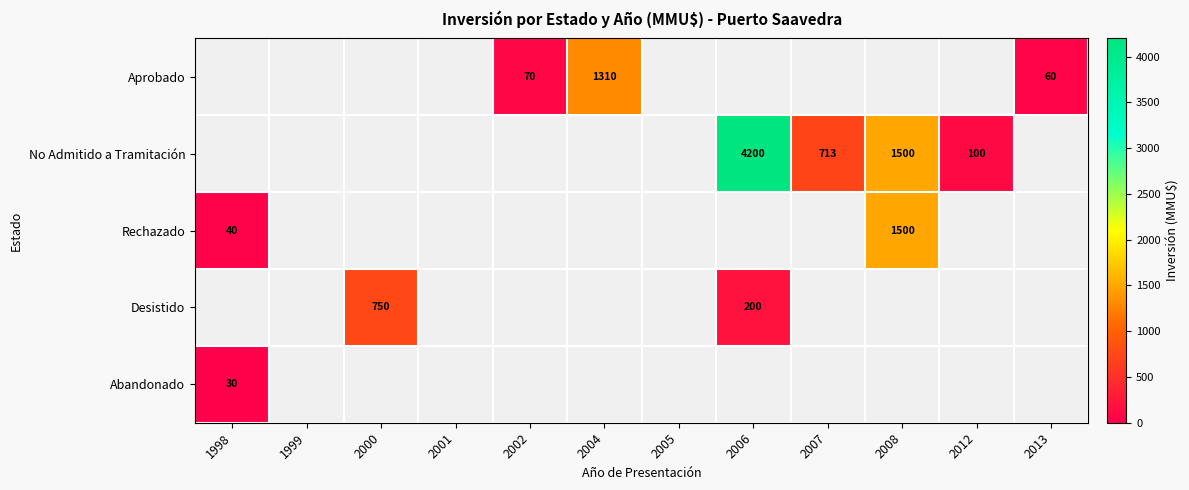

The value of Aprobado at 2004 is 2298. True or false?

False